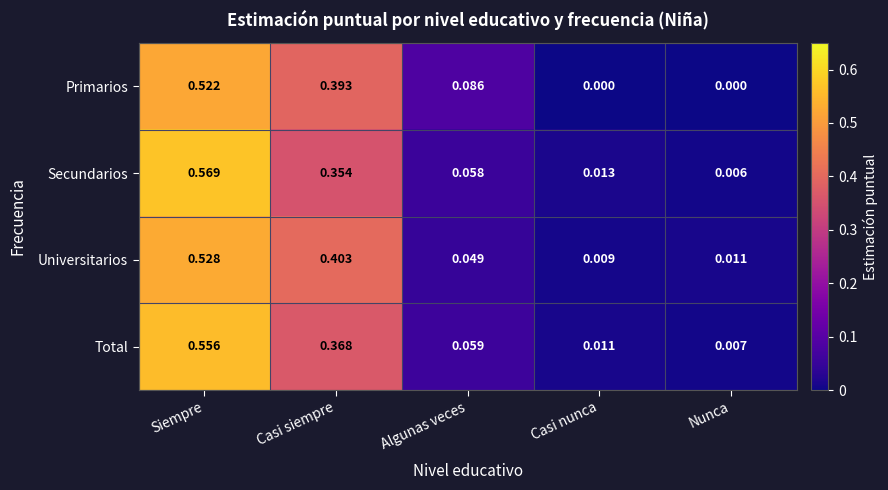

List the labels in order of Total value, largest first.

Siempre, Casi siempre, Algunas veces, Casi nunca, Nunca